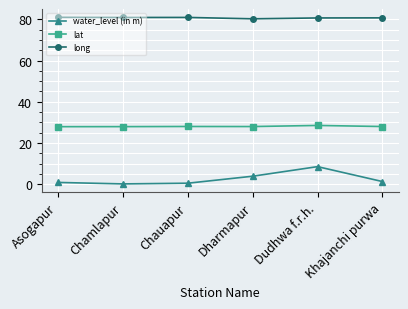

What is the value of the water_level (in m) point at the 2nd from the left?

0.1